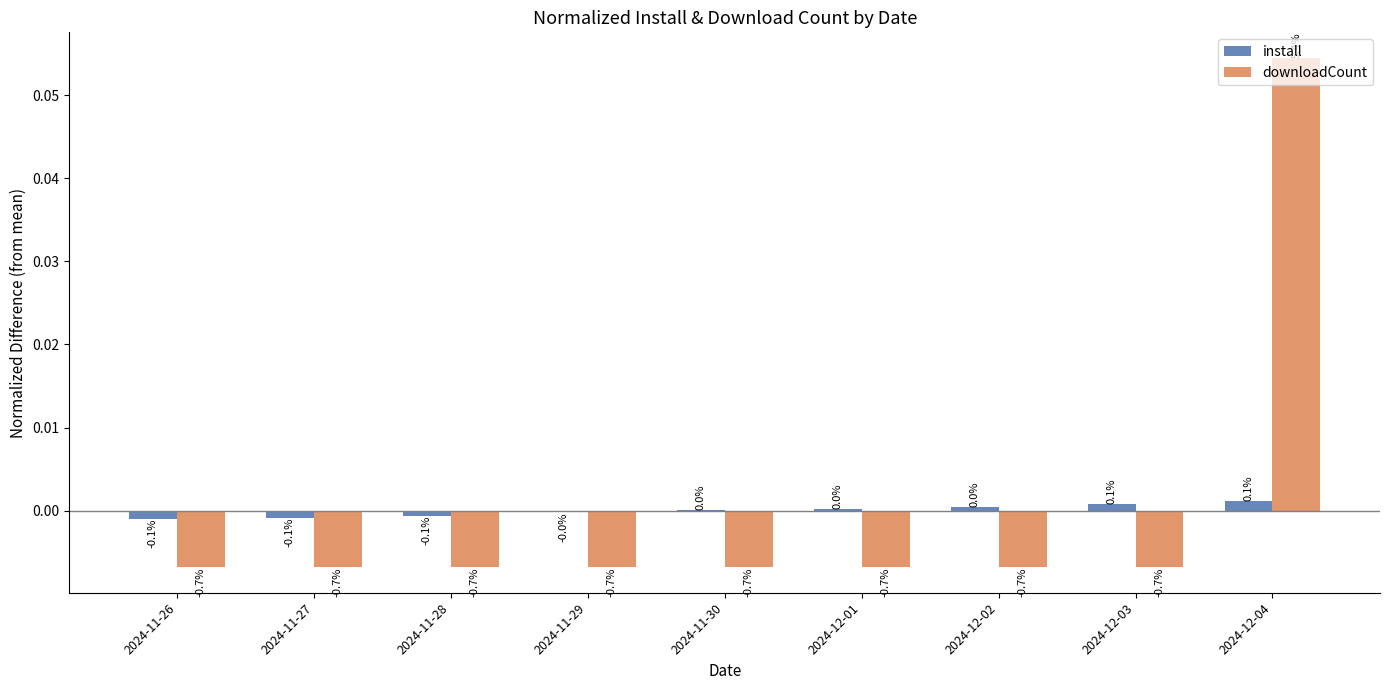

Reading left to right, what are all the values shown in this chart?

install: 2024-11-26=-0.0	2024-11-27=-0.0	2024-11-28=-0.0	2024-11-29=-0.0	2024-11-30=0.0	2024-12-01=0.0	2024-12-02=0.0	2024-12-03=0.0	2024-12-04=0.0
downloadCount: 2024-11-26=-0.0	2024-11-27=-0.0	2024-11-28=-0.0	2024-11-29=-0.0	2024-11-30=-0.0	2024-12-01=-0.0	2024-12-02=-0.0	2024-12-03=-0.0	2024-12-04=0.1